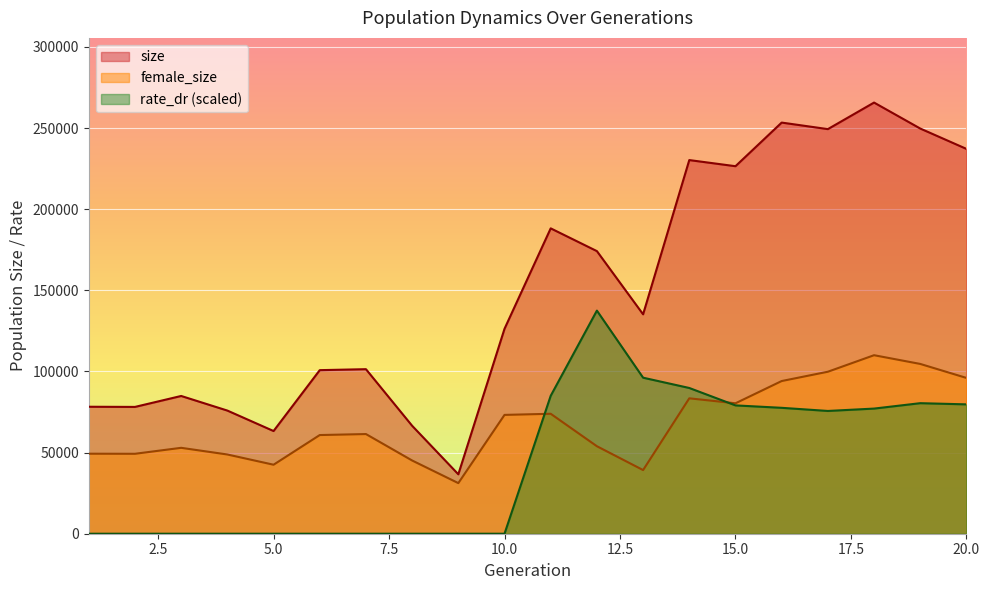

What is the spread (max minus min) of values at 6?

100790.0